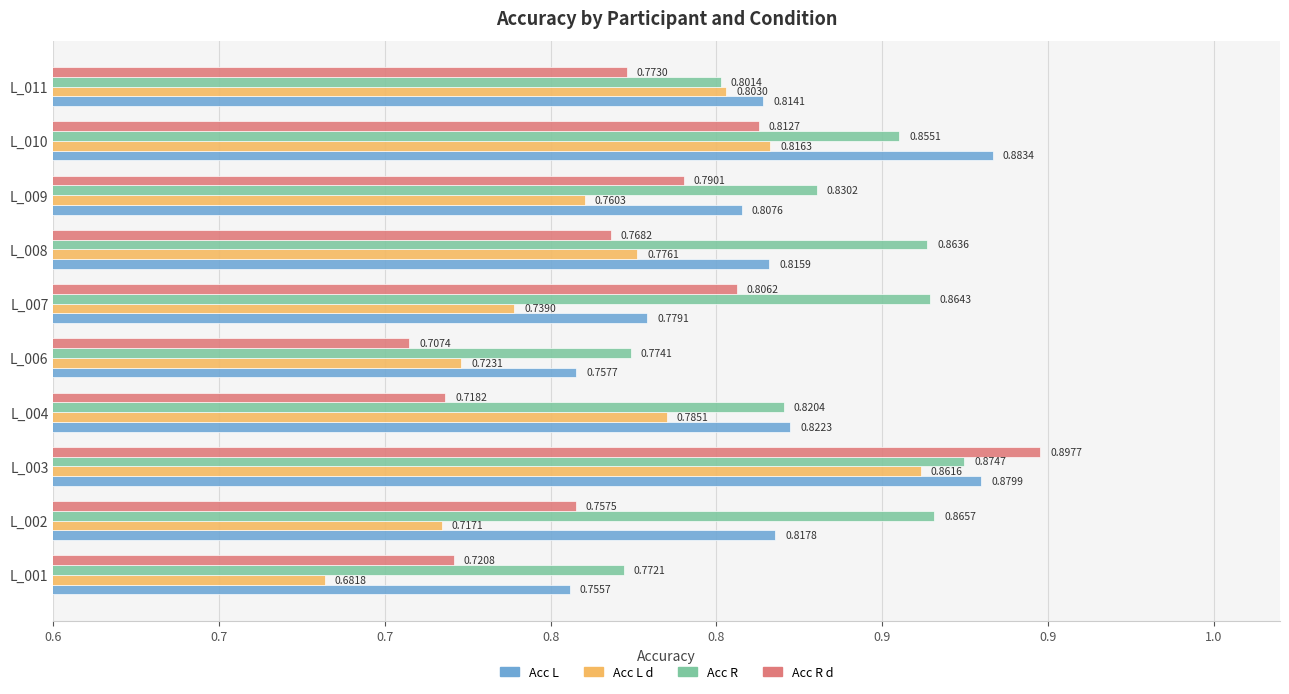

What are all the series names shown in the legend?

Acc L, Acc L d, Acc R, Acc R d